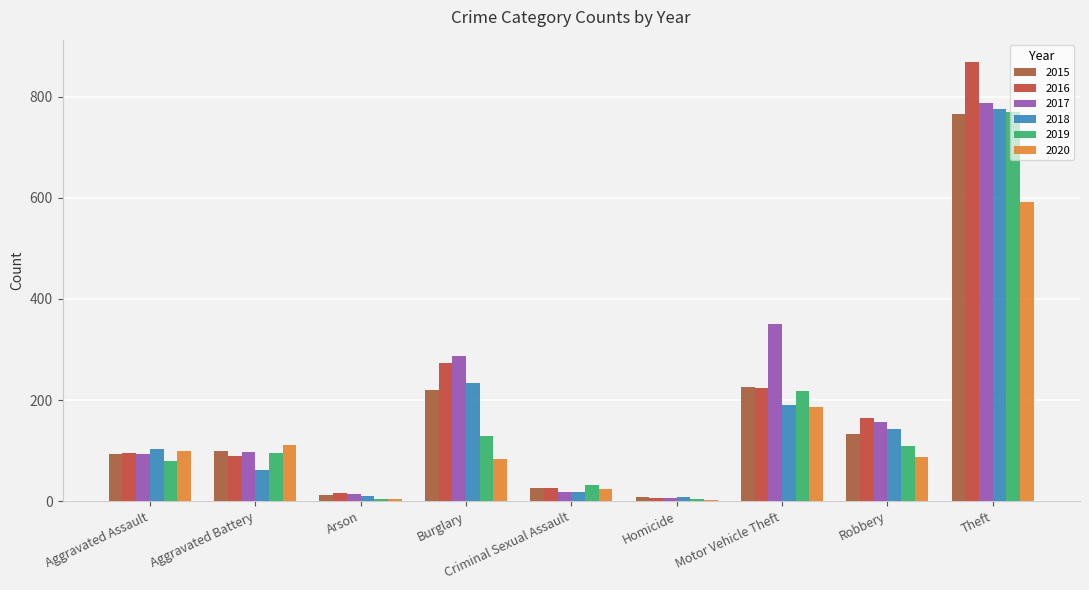

Which label corresponds to the largest value in the chart?

Theft